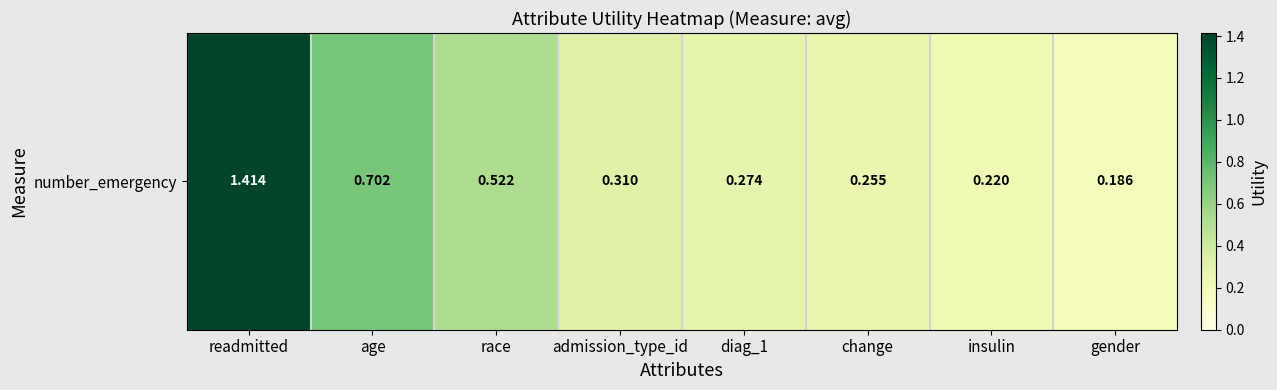

Rank the categories by value from highest to lowest.

readmitted, age, race, admission_type_id, diag_1, change, insulin, gender